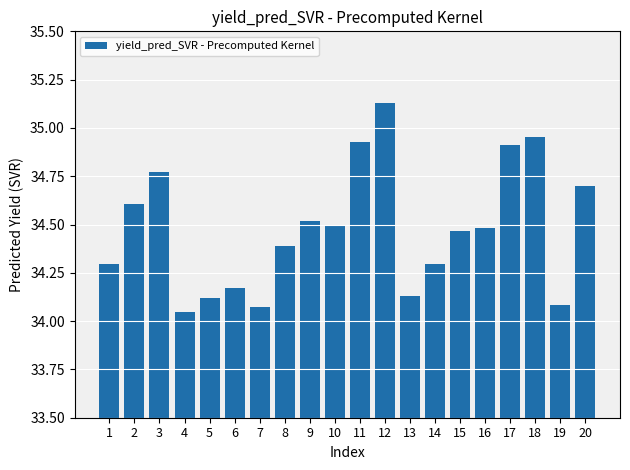

Count the number of data series in this chart.

1